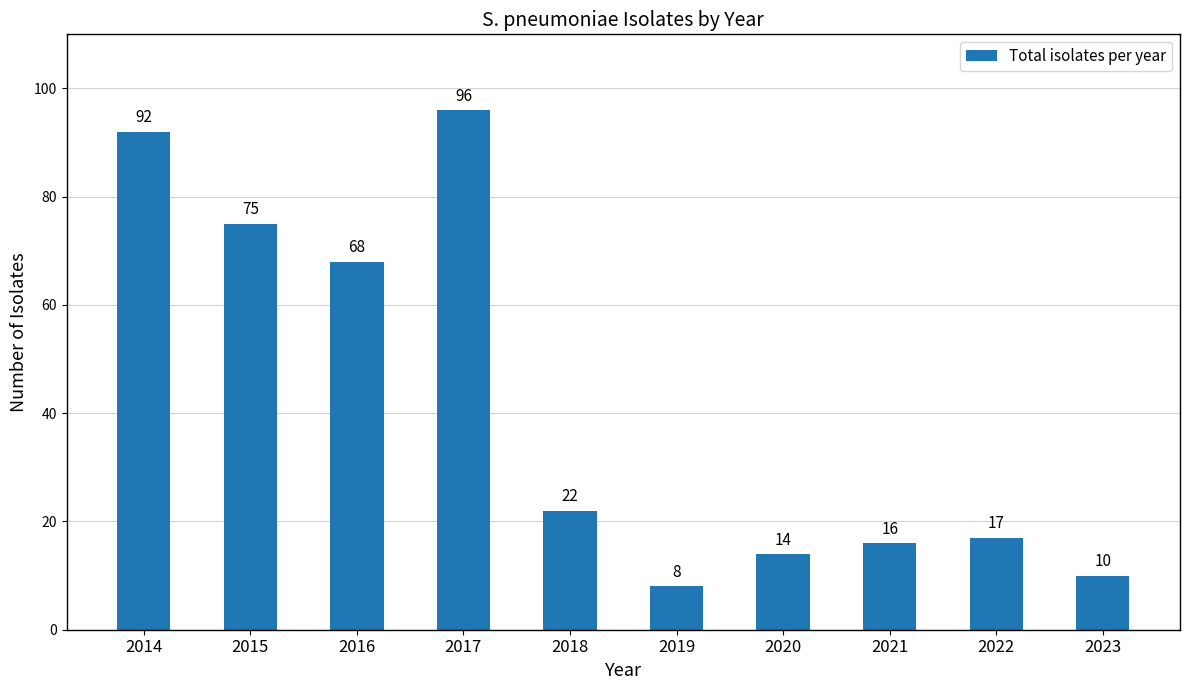

What is the sum of all values?

418